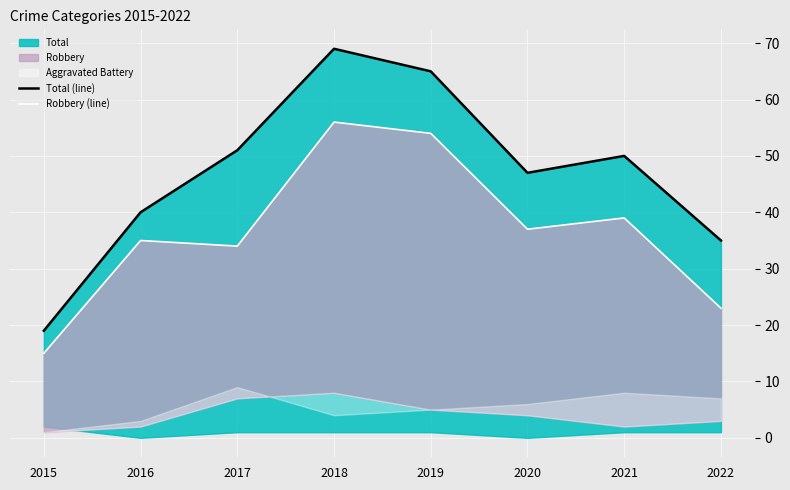

Count the number of categories in the chart.

8